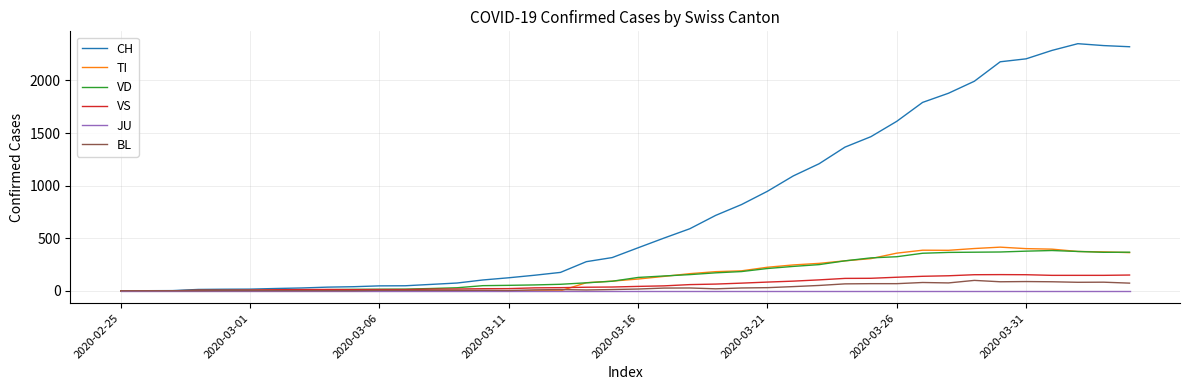

What is the maximum value for VD?

383